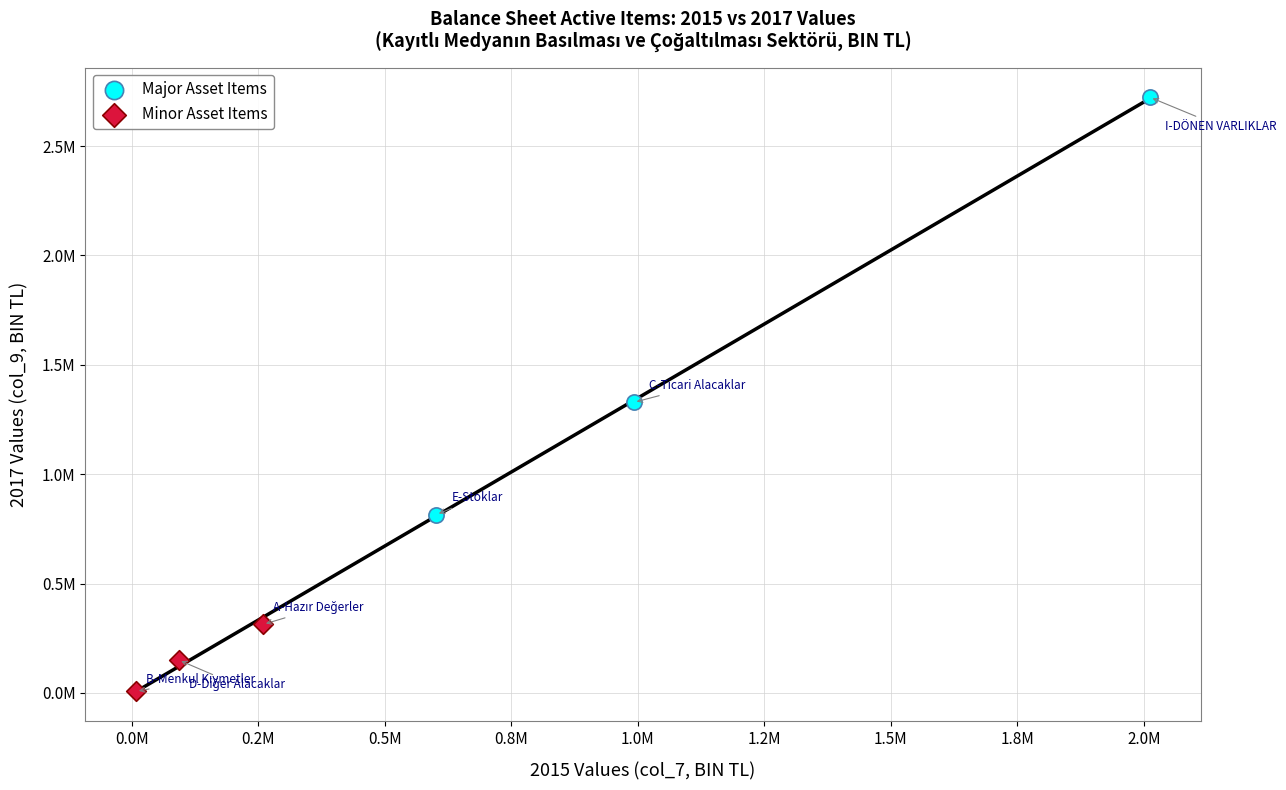

Which series contains the highest Y value?

Major Asset Items